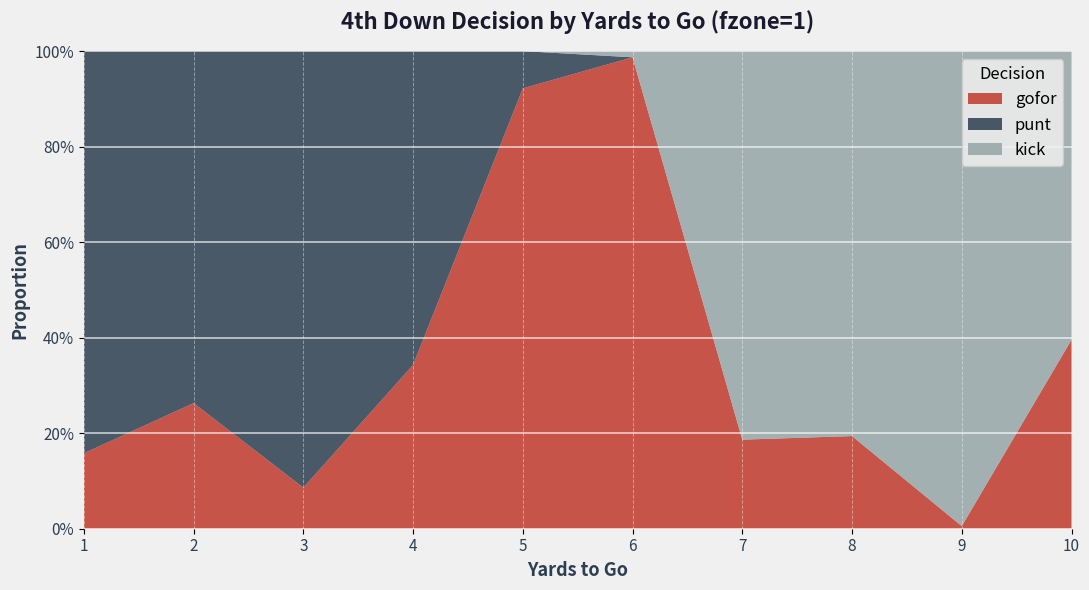

Reading left to right, list all the values displayed in this chart.

gofor: 1=0.2	2=0.3	3=0.1	4=0.3	5=0.9	6=1.0	7=0.2	8=0.2	9=0.0	10=0.4
punt: 1=0.8	2=0.7	3=0.9	4=0.7	5=0.1	6=0.0	7=0.0	8=0.0	9=0.0	10=0.0
kick: 1=0.0	2=0.0	3=0.0	4=0.0	5=0.0	6=0.0	7=0.8	8=0.8	9=1.0	10=0.6